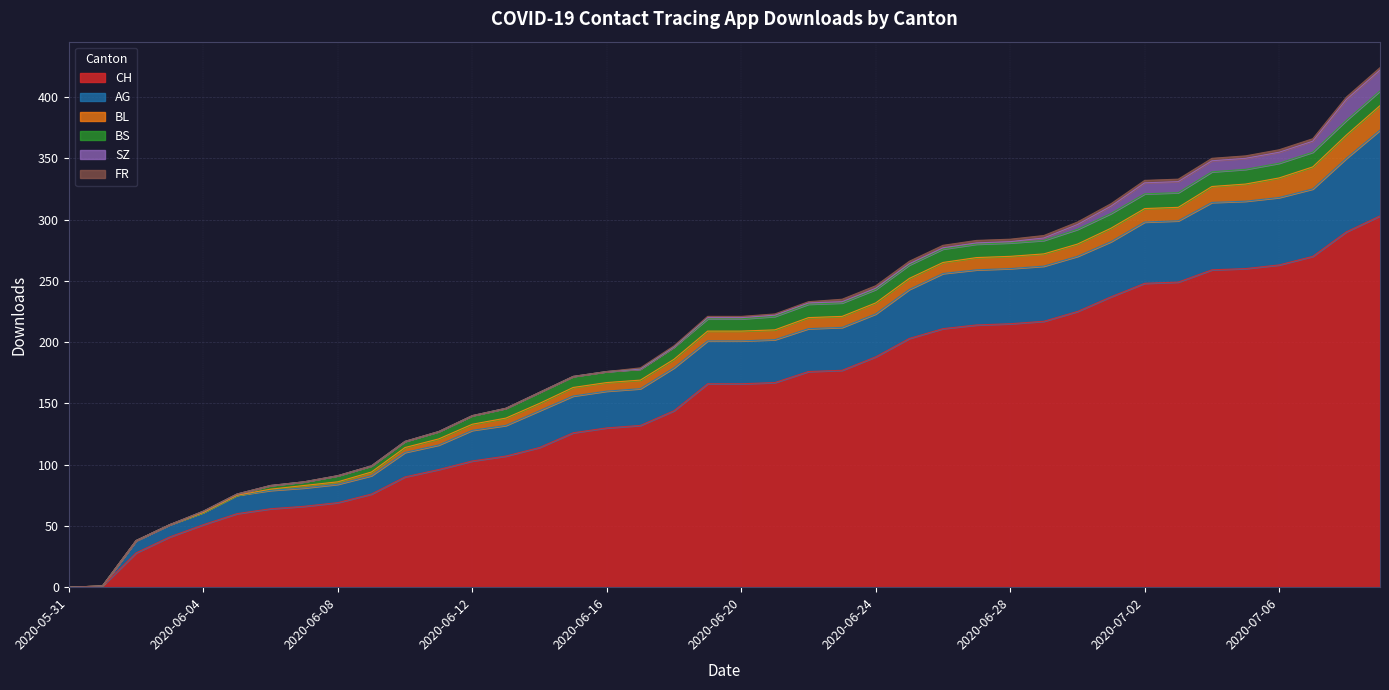

True or false: FR has more than 1 interior local peaks.

False